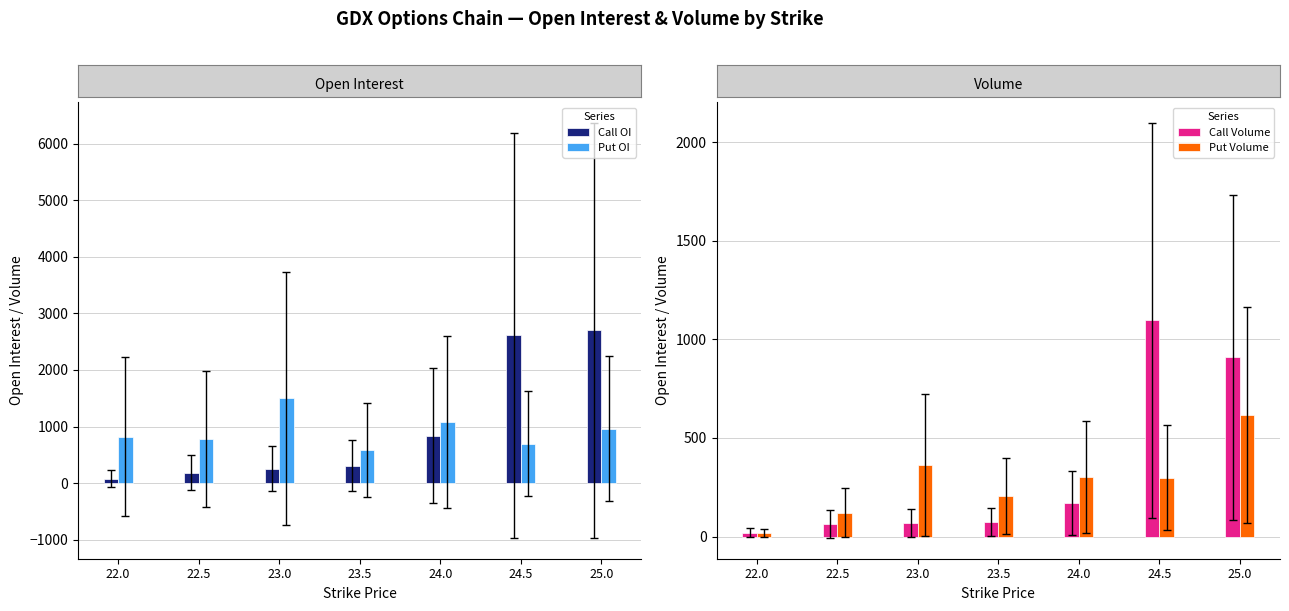

At which label does Call Volume reach its minimum?

22.0